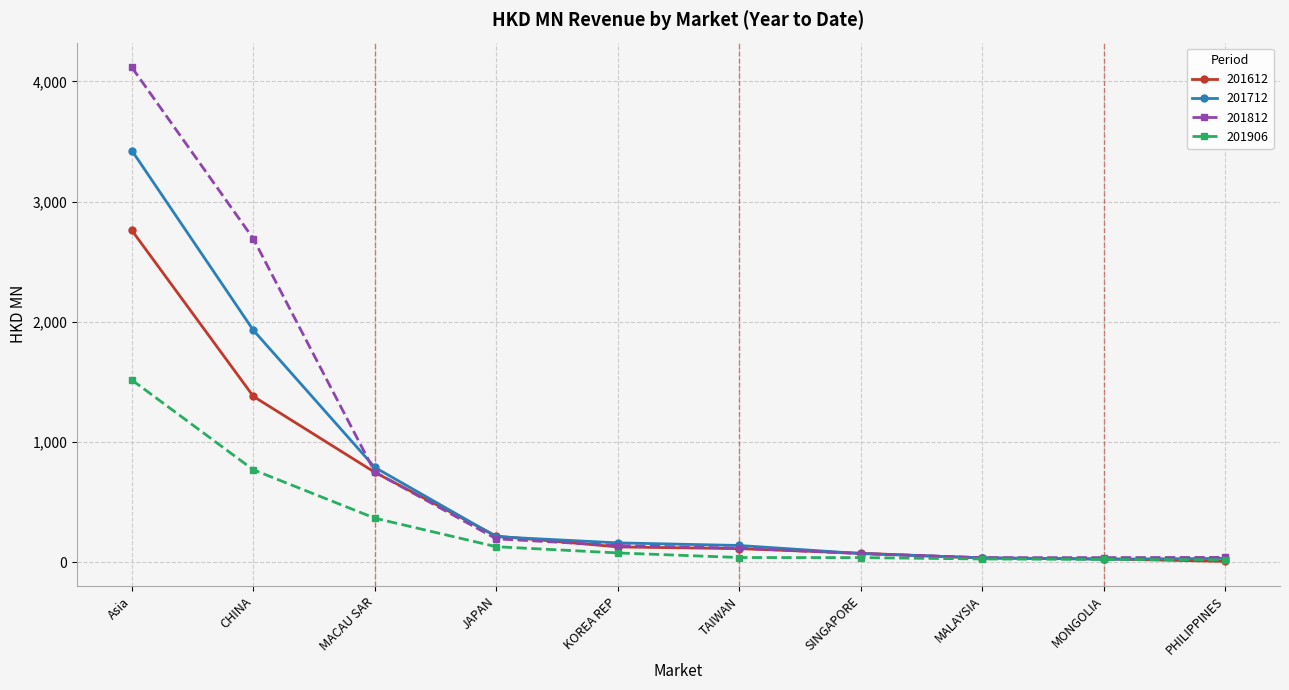

Read the 201612 value at JAPAN.

217.1